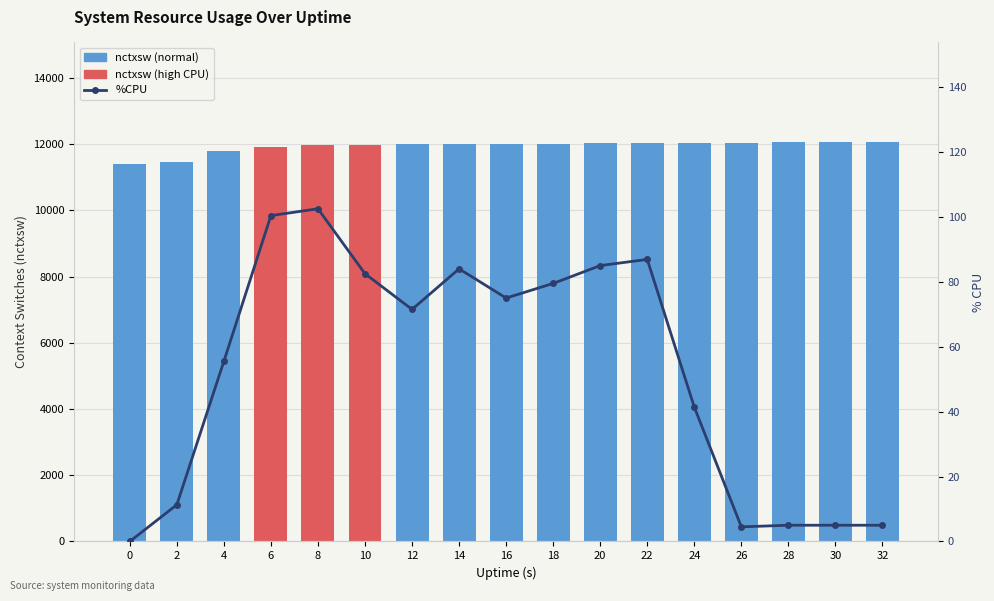

Is the value of nctxsw at 22 greater than the value of %CPU at 28?

Yes